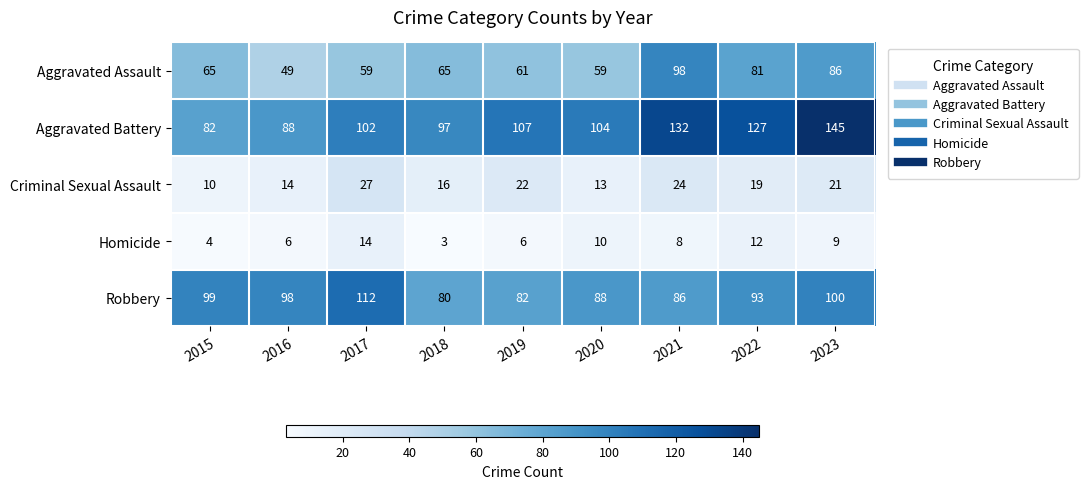

The value of Robbery at 2015 is 99. True or false?

True